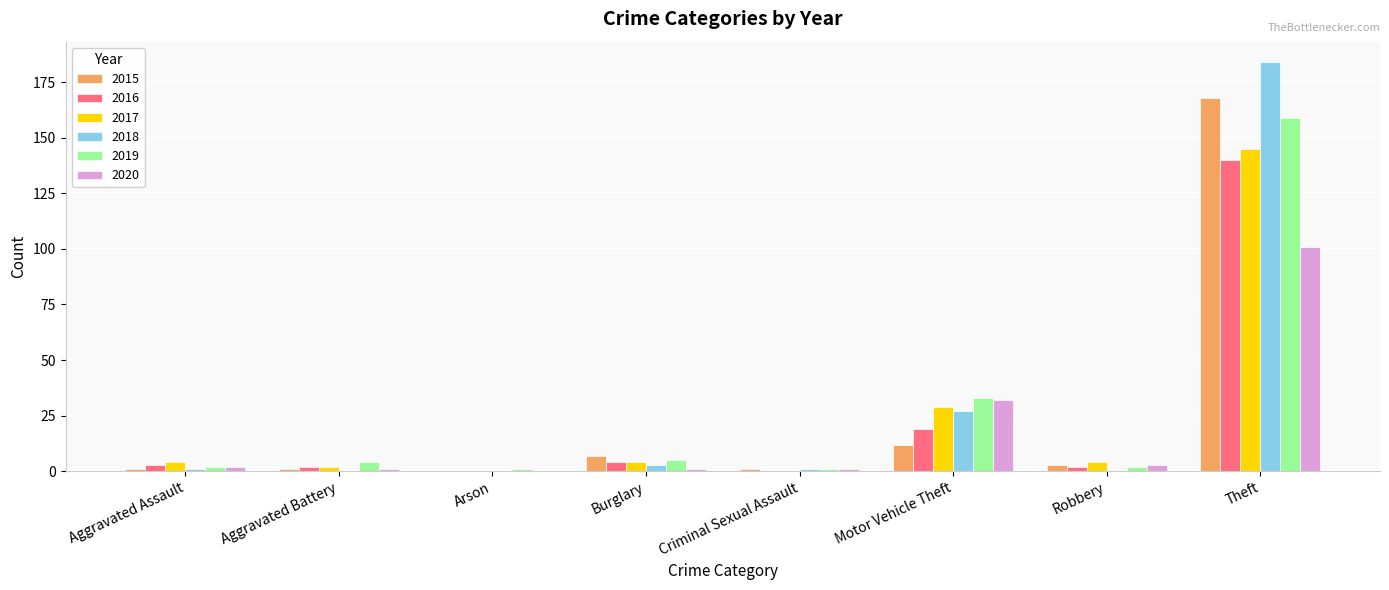

True or false: 2016 has a value of 2 at Robbery.

True